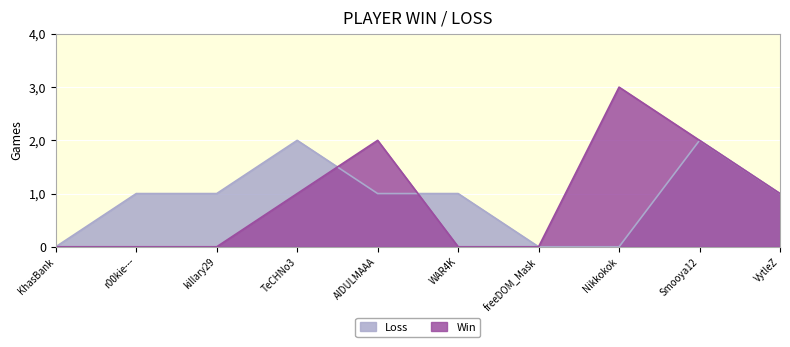

Between which two adjacent categories do Loss and Win first intersect?

TeCHNo3 and AIDULMAAA